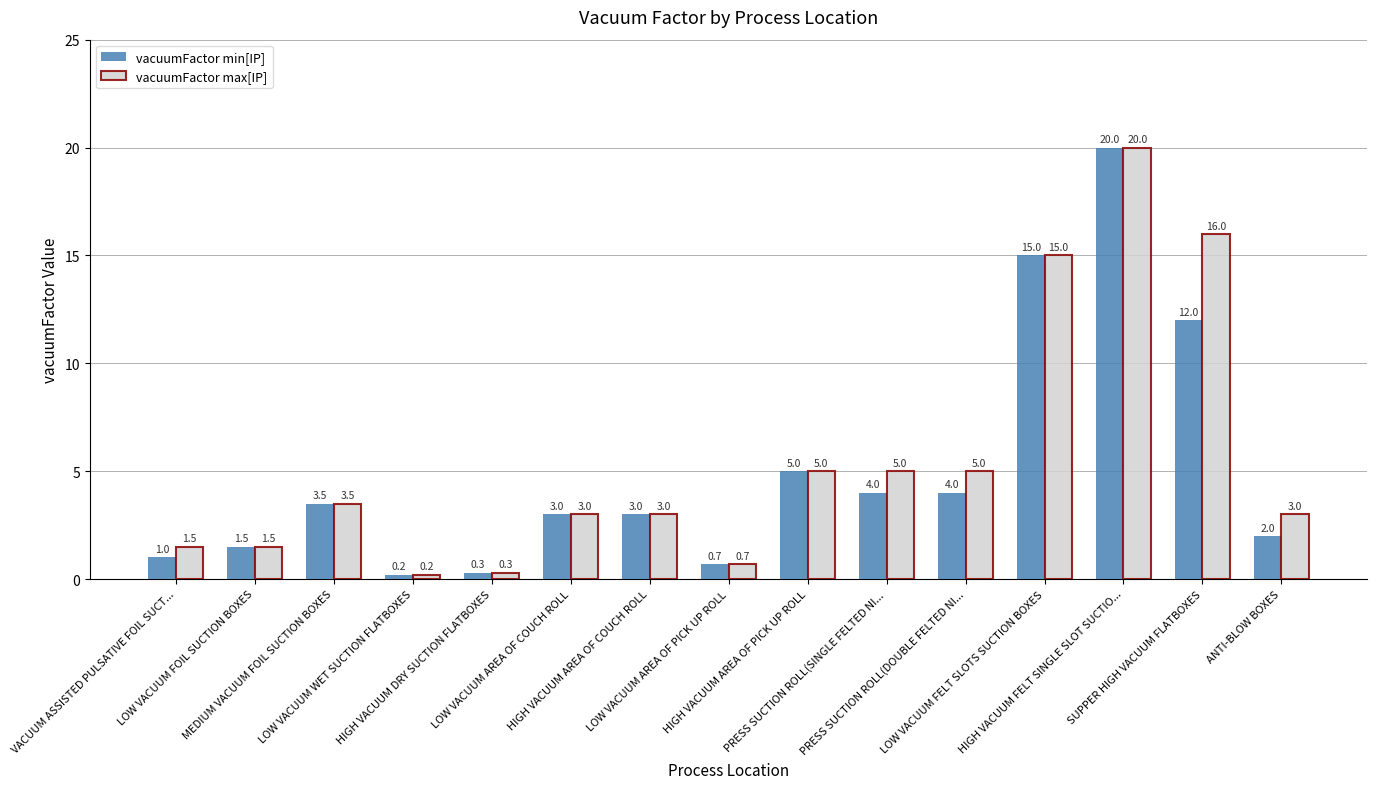

What is the sum of all vacuumFactor max[IP] values?

82.7